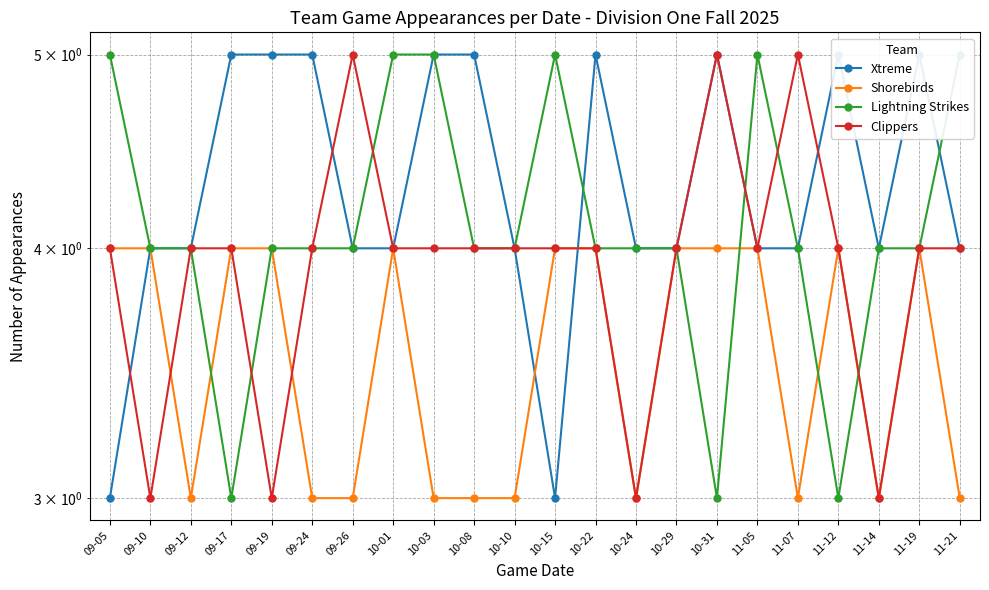

How many interior local valleys does the Lightning Strikes series have?

3